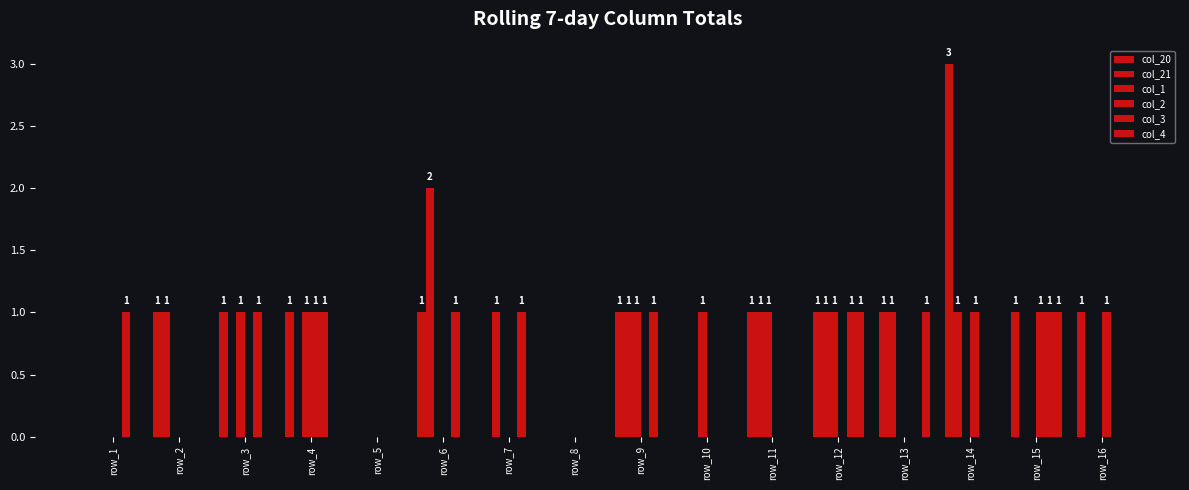

How many data points does each series have?

16